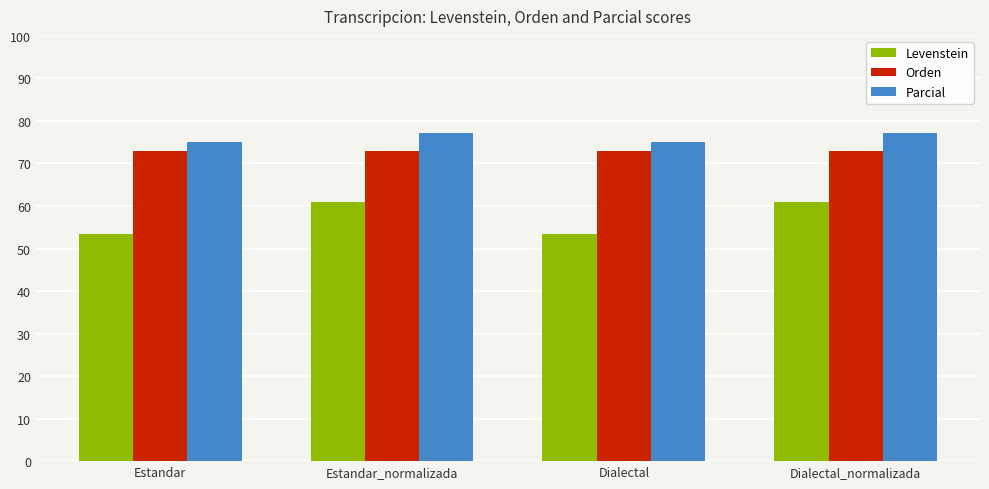

Which series has the largest total across all categories?

Parcial